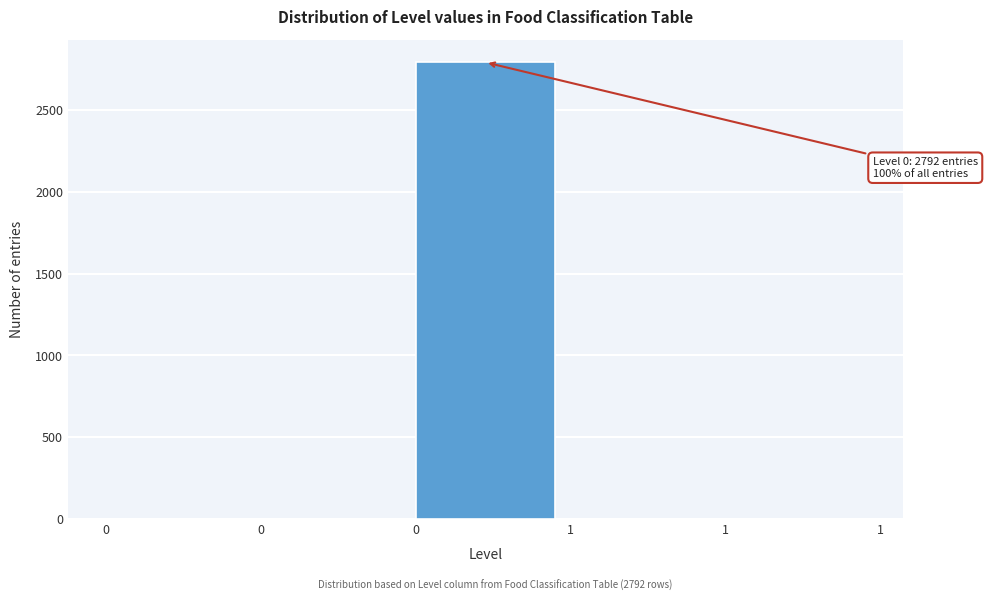

Count the number of values greater than 0.

1